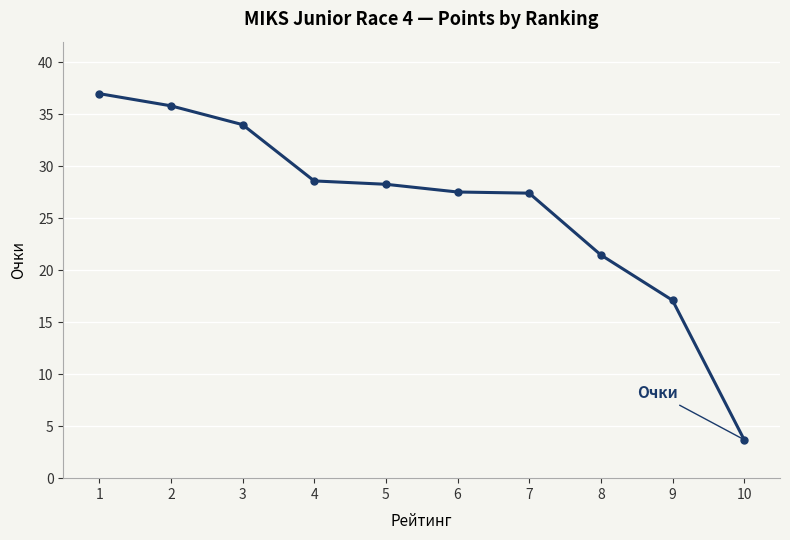

What is the minimum value shown in the chart?

3.7